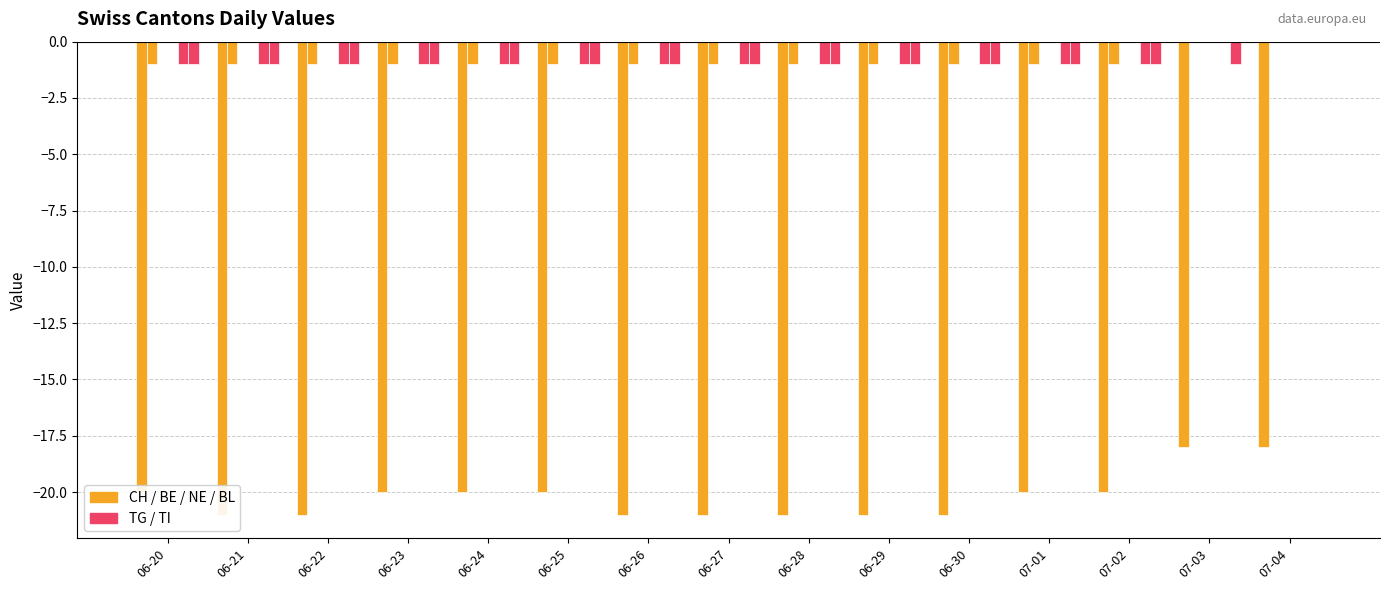

Which series has the largest total across all categories?

NE